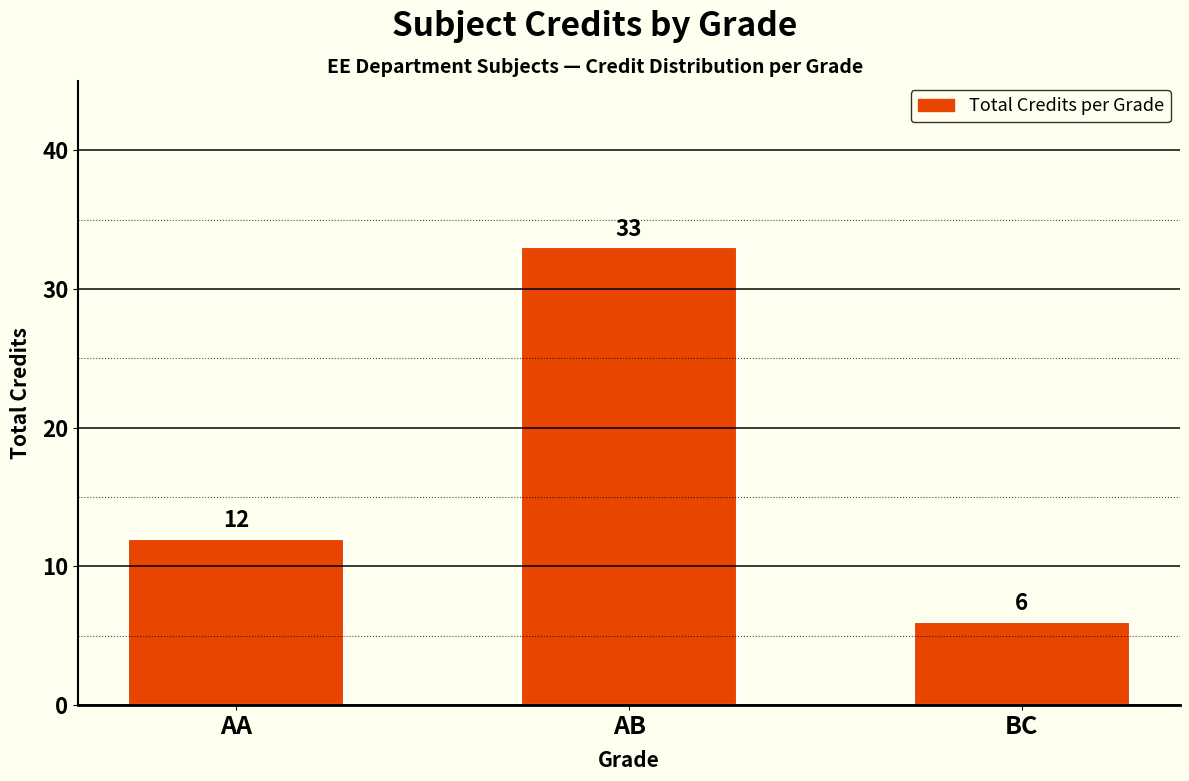

Are the bars grouped side by side (vs. stacked)?

No